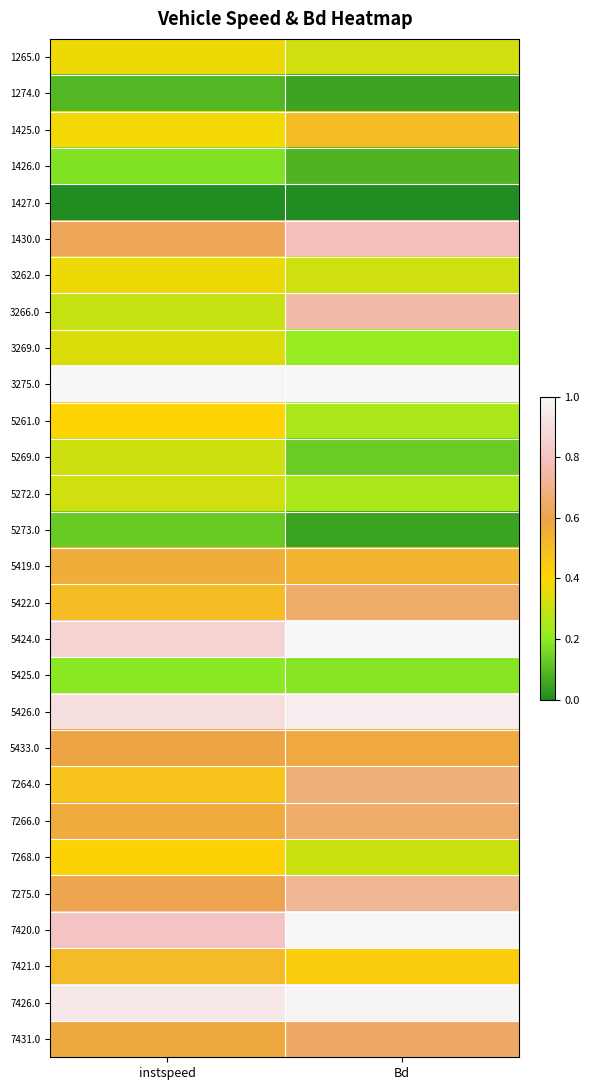

At how many categories does at least one series exceed 0?

2